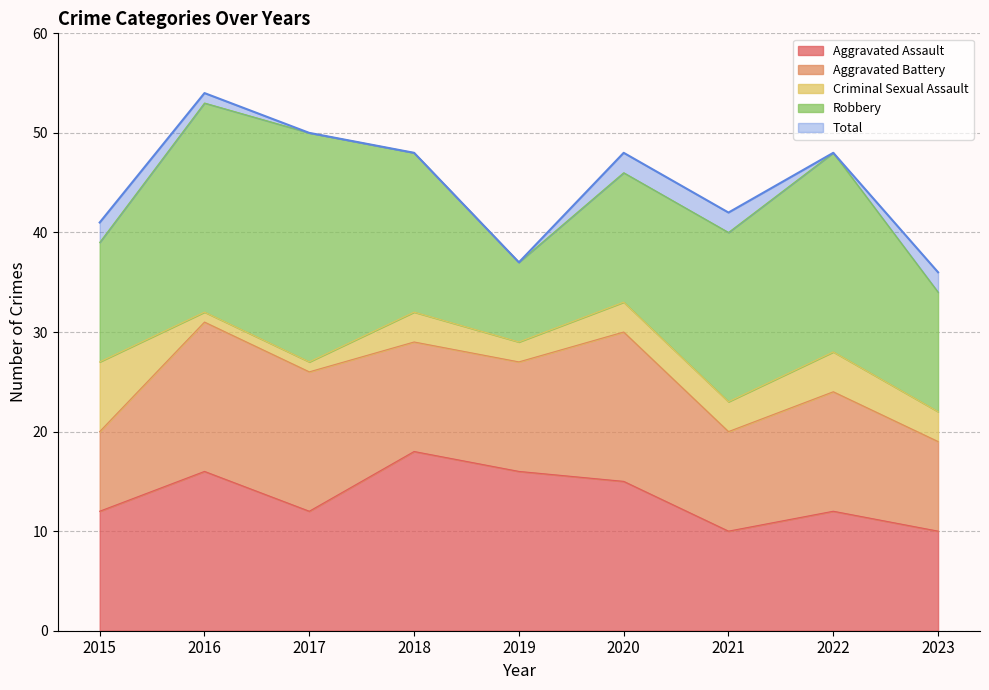

Between 2019 and 2023, which series saw the biggest shift?

Aggravated Assault